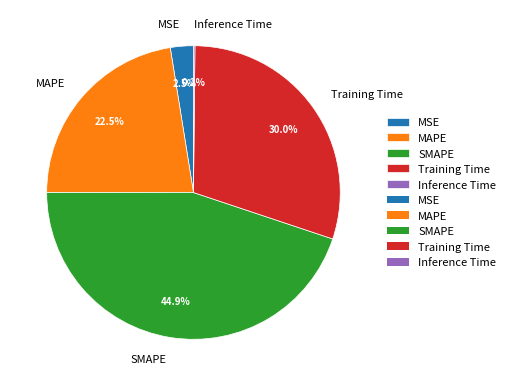

Which has a higher value, Training Time or MAPE?

Training Time